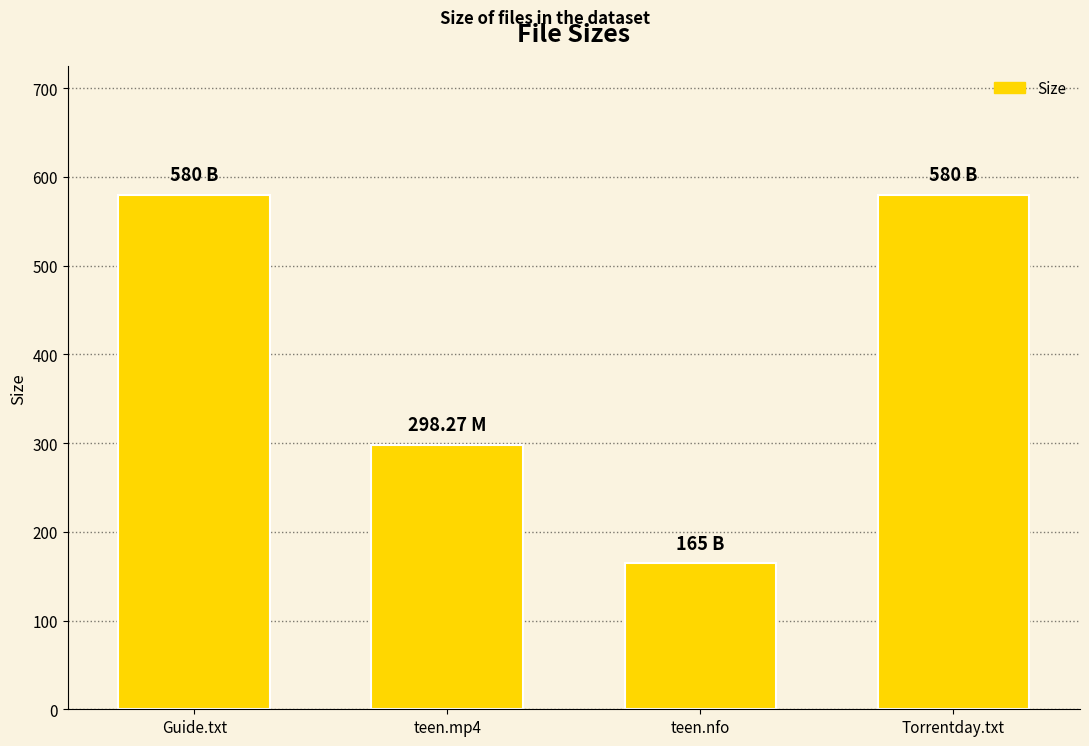

What is the ratio of the value at Guide.txt to the value at teen.nfo?

3.5